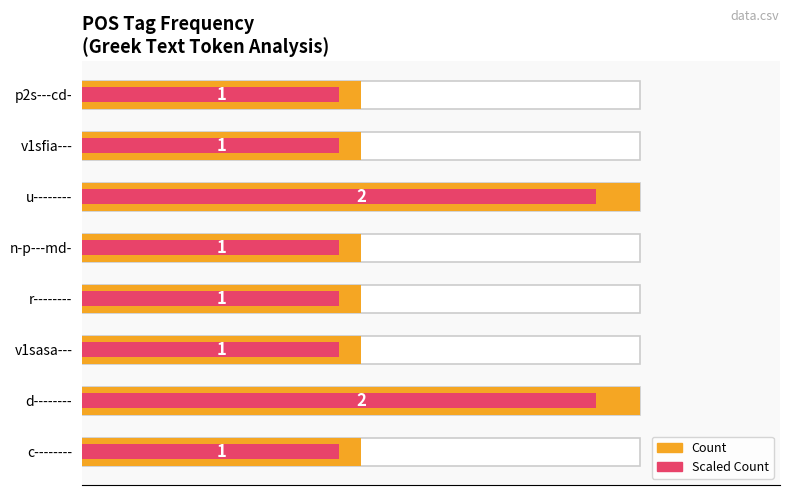

What is the difference between the maximum and minimum values in the Count series?

1.0